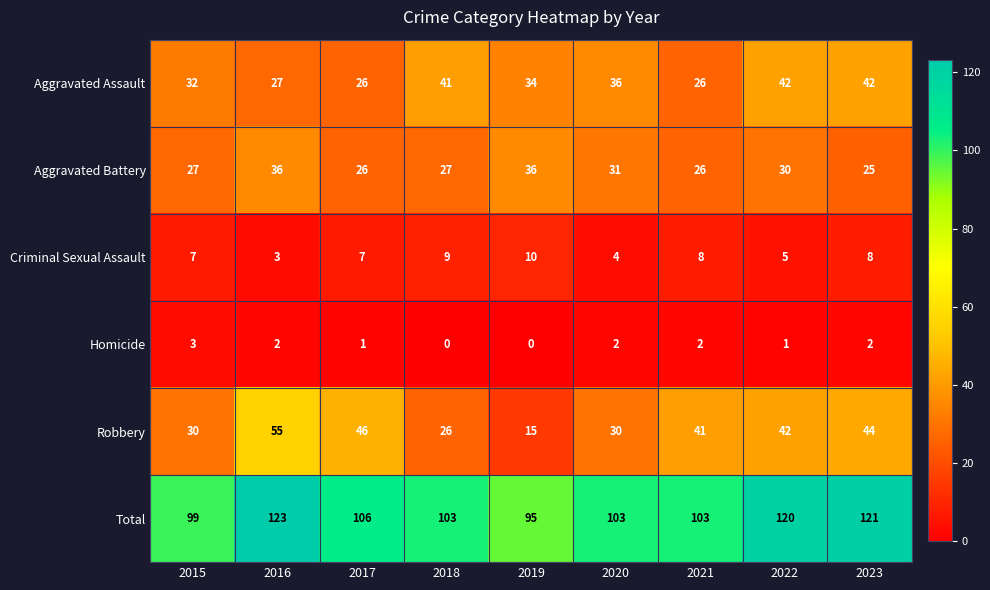

What is the difference between the second highest and minimum values in the Criminal Sexual Assault series?

6